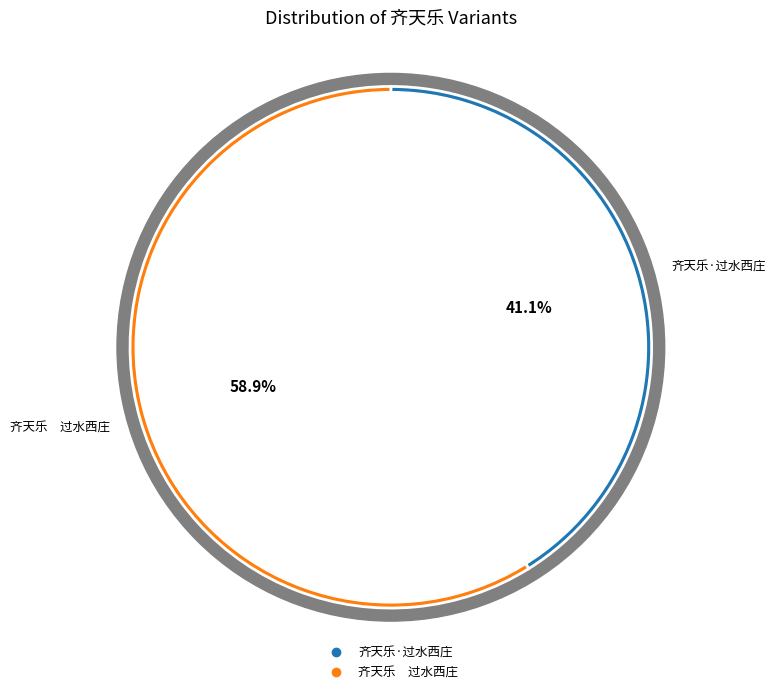

Which slice is the largest?

齐天乐　过水西庄